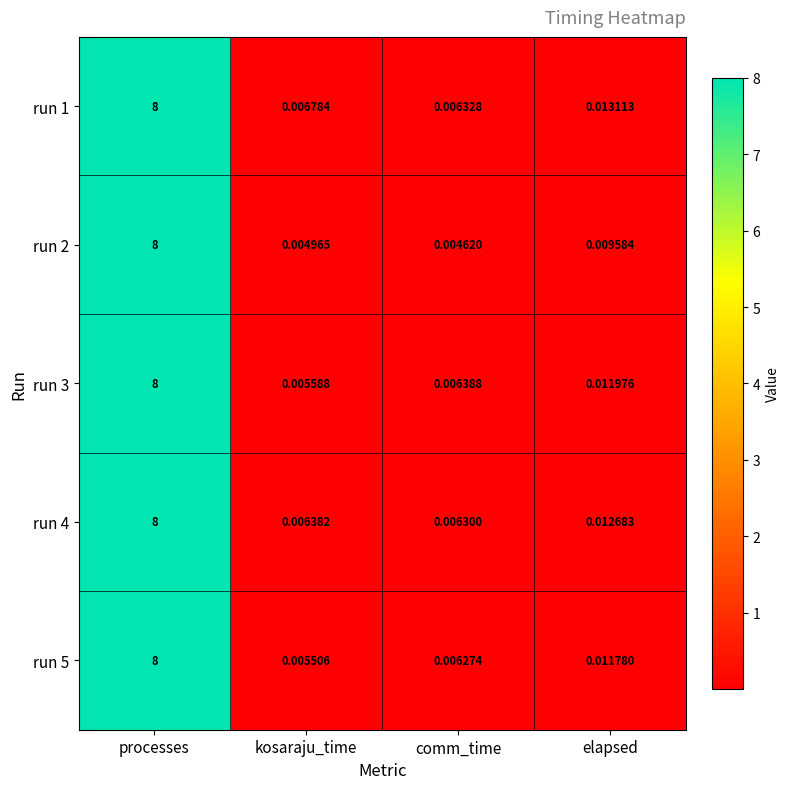

Rank the categories by run 1 value from lowest to highest.

comm_time, kosaraju_time, elapsed, processes